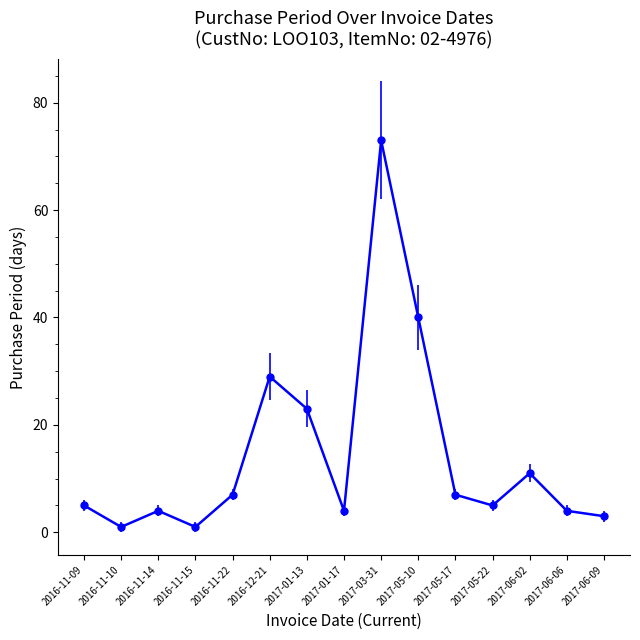

What is the smallest value displayed?

1